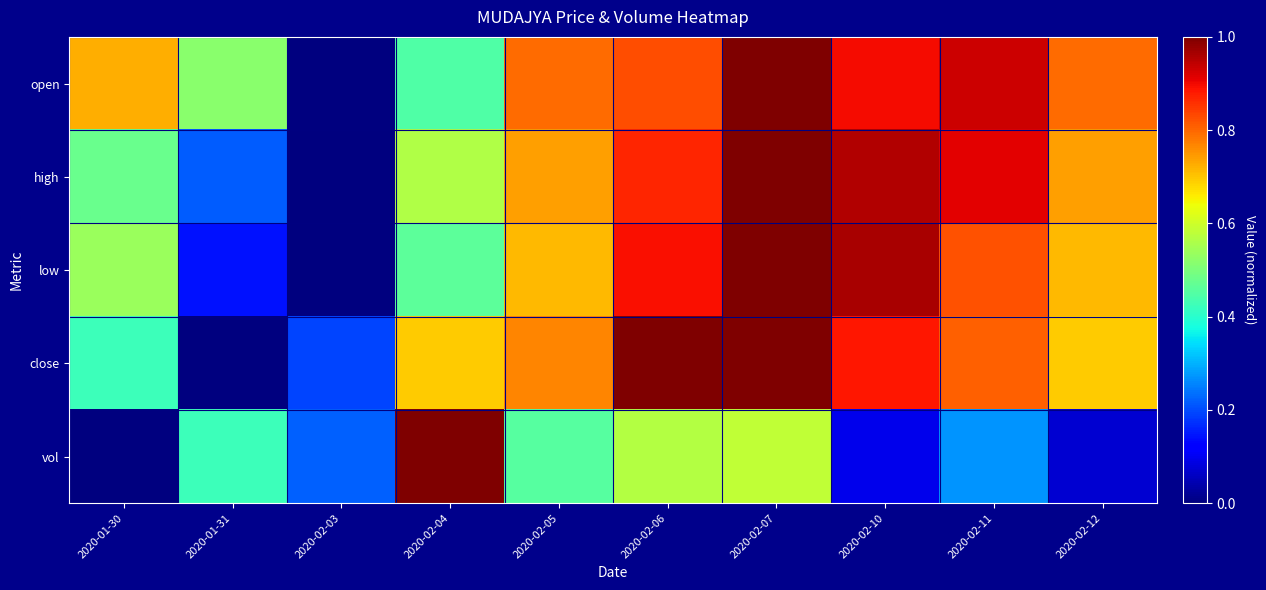

Which series changed the most between 2020-02-06 and 2020-02-11?

vol